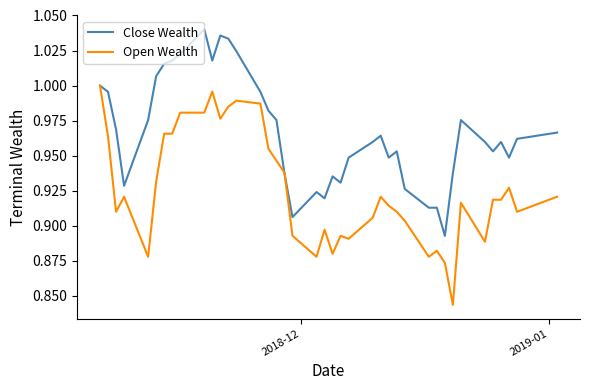

List the series in order of their overall mean, lowest first.

Open Wealth, Close Wealth